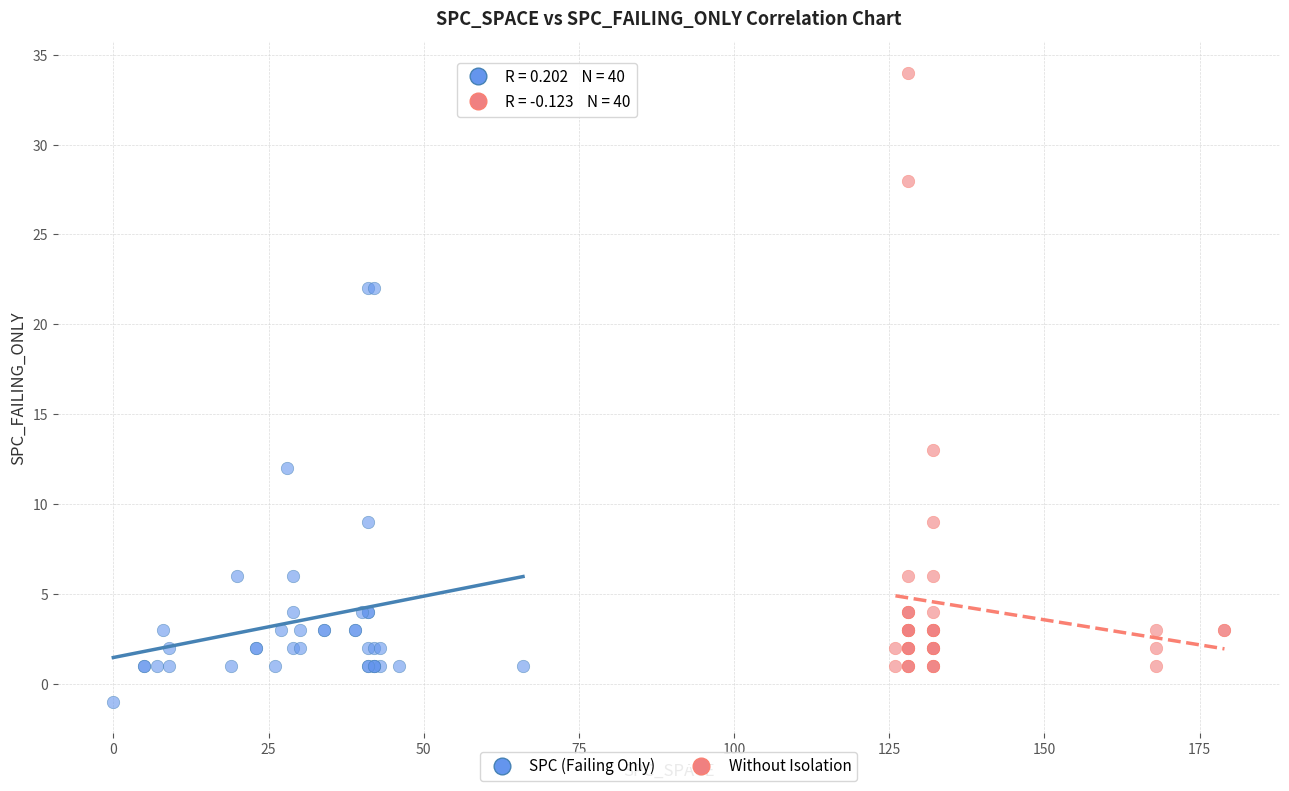

Which series reaches the minimum Y coordinate?

SPC (Failing Only)